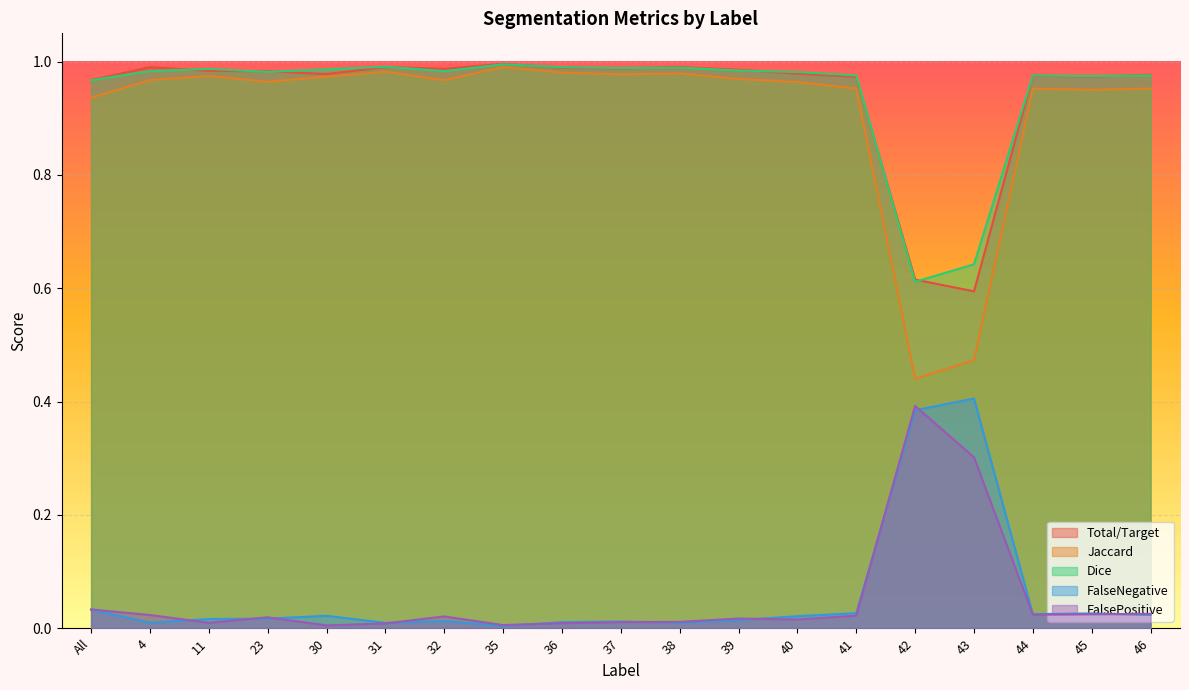

How many data points does each series have?

19